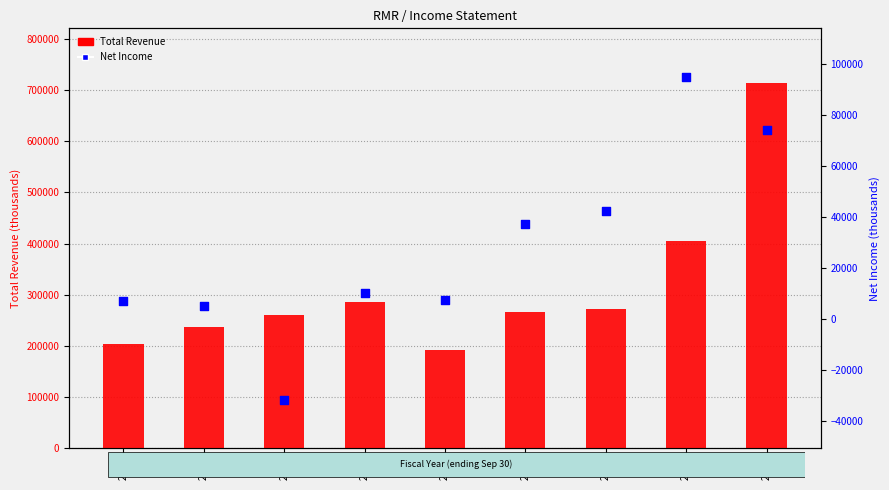

Which series has the largest total across all categories?

Total Revenue